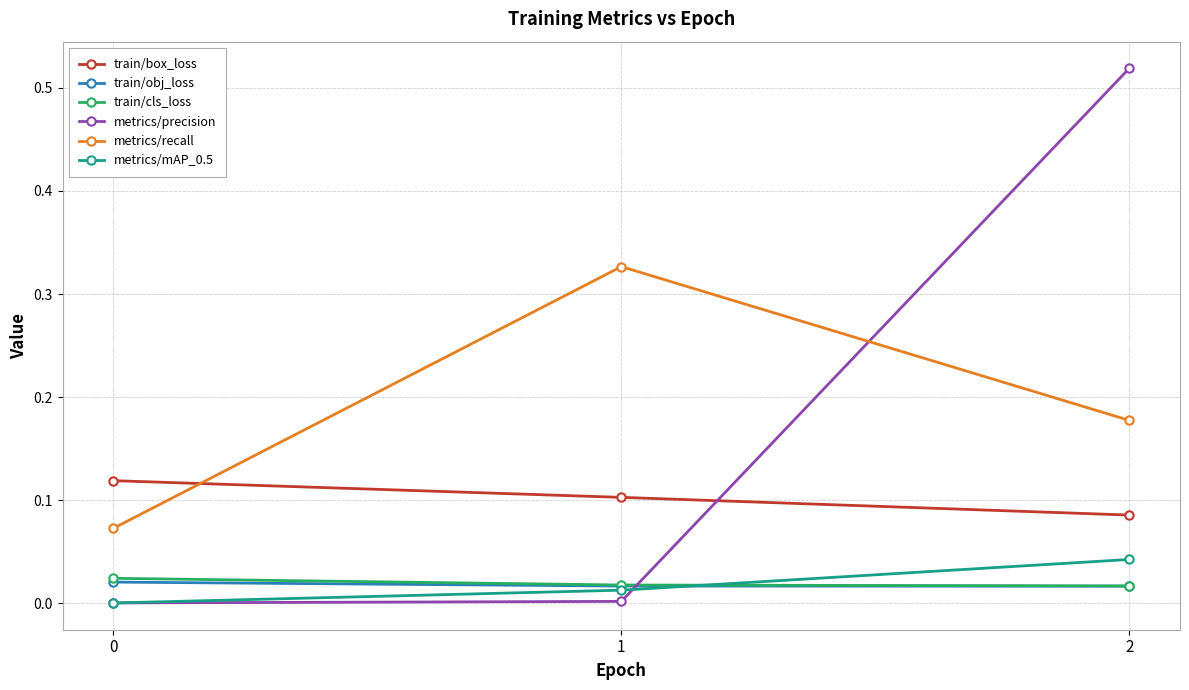

The value of metrics/recall at 1 is 0.6. True or false?

False